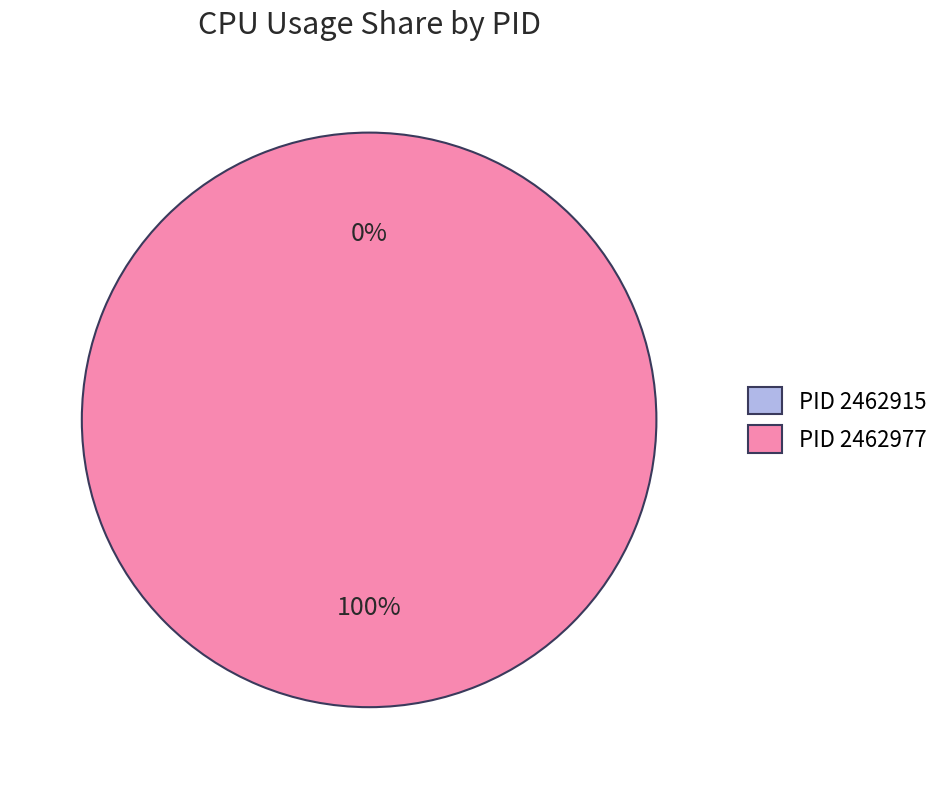

Rank the categories by value from lowest to highest.

2462915, 2462977